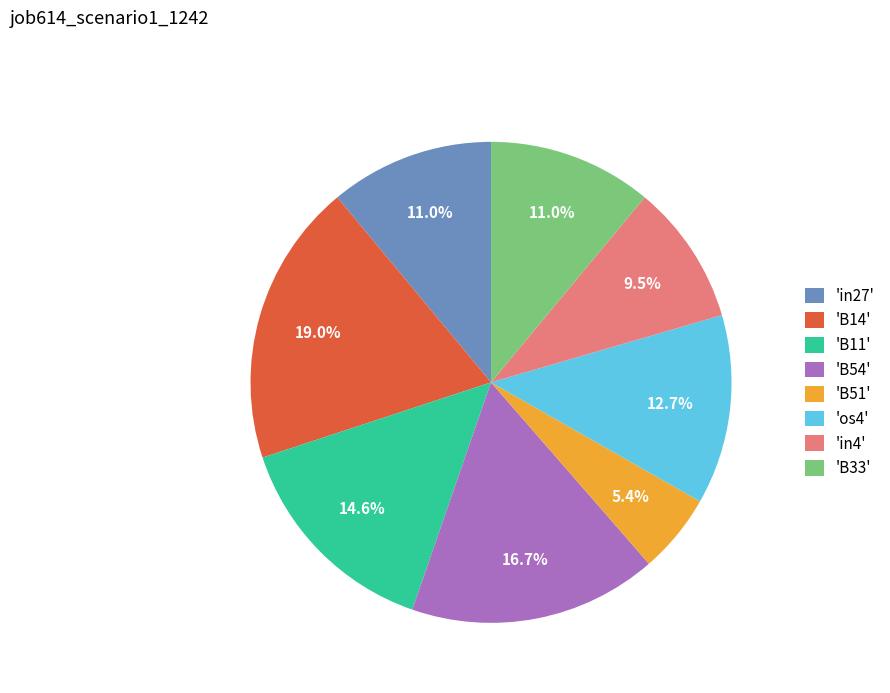

To the nearest percent, what is the difference between the largest and smallest slice percentages?

14%